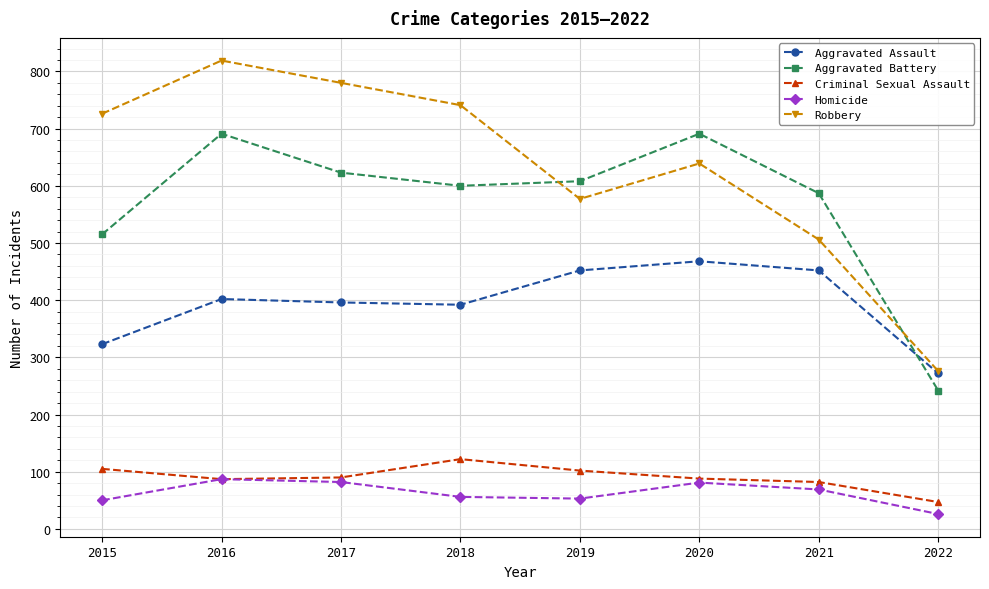

What is the difference between the highest and lowest values at 2017?

698